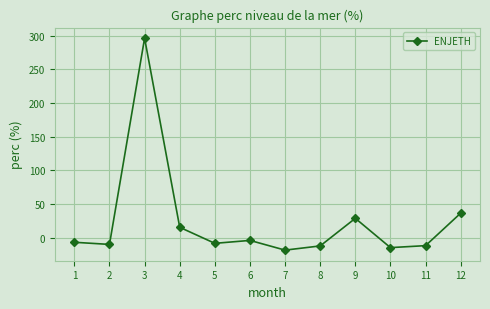

What is the sum of all values?

290.8